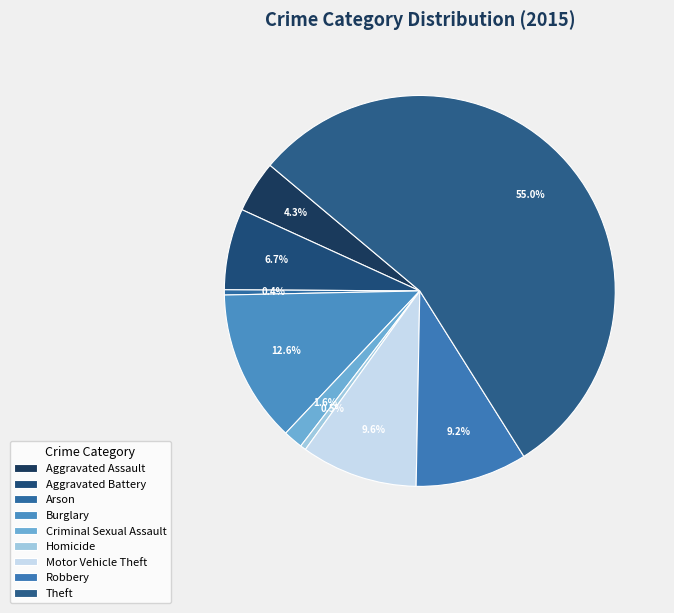

To the nearest percent, what portion does Motor Vehicle Theft represent?

10%